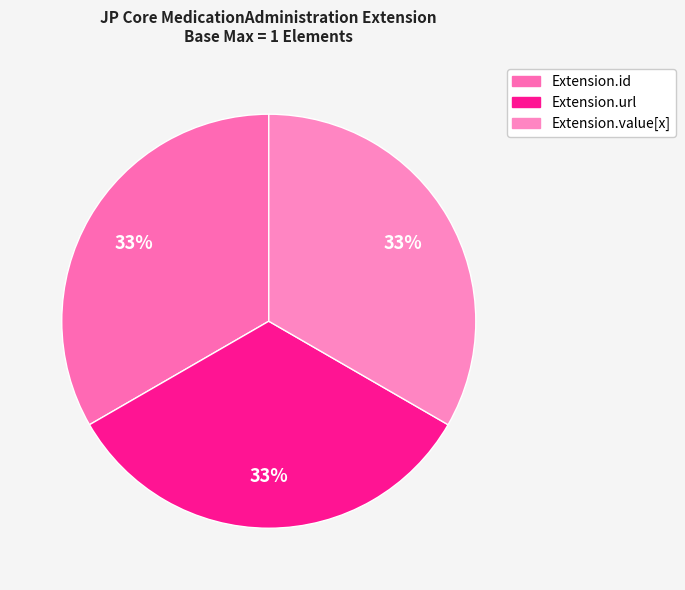

Count the number of slices in the pie.

3